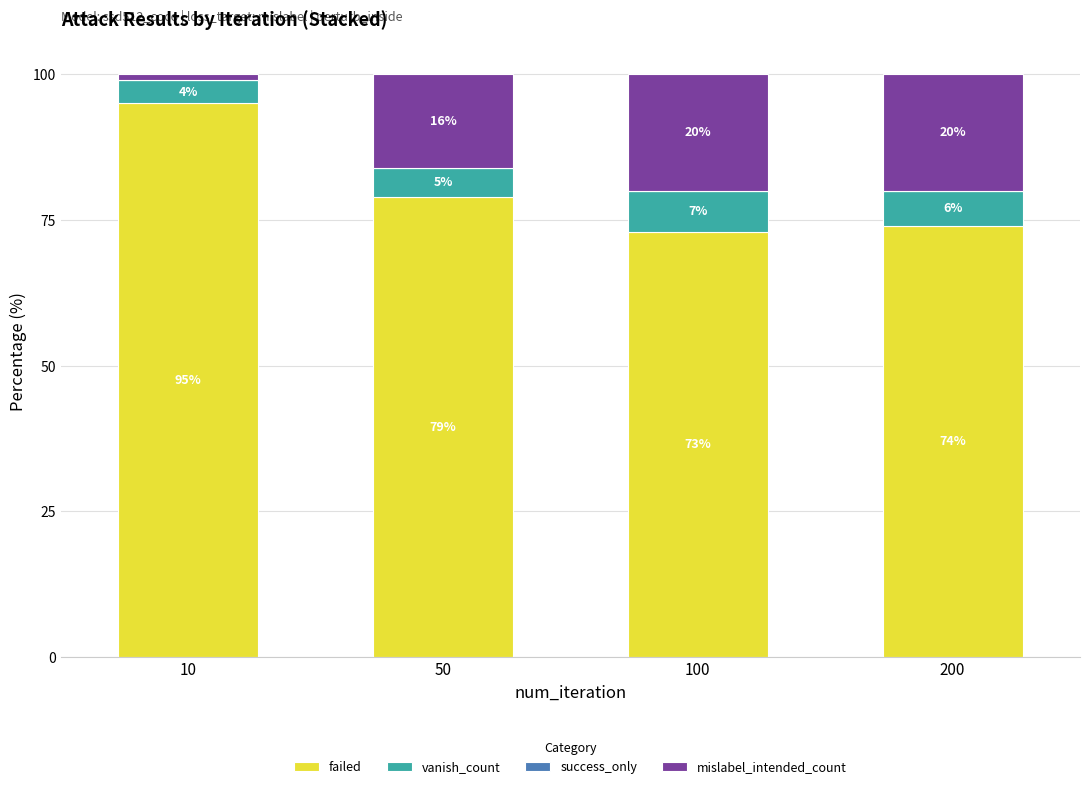

Are the bars grouped side by side (vs. stacked)?

No